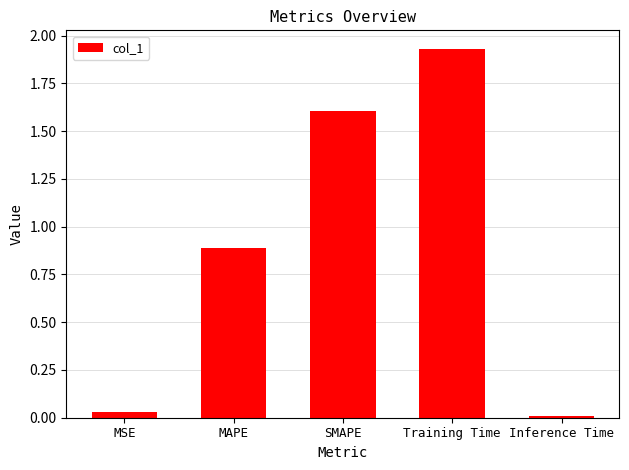

What is the change in value from SMAPE to Training Time?

+0.3